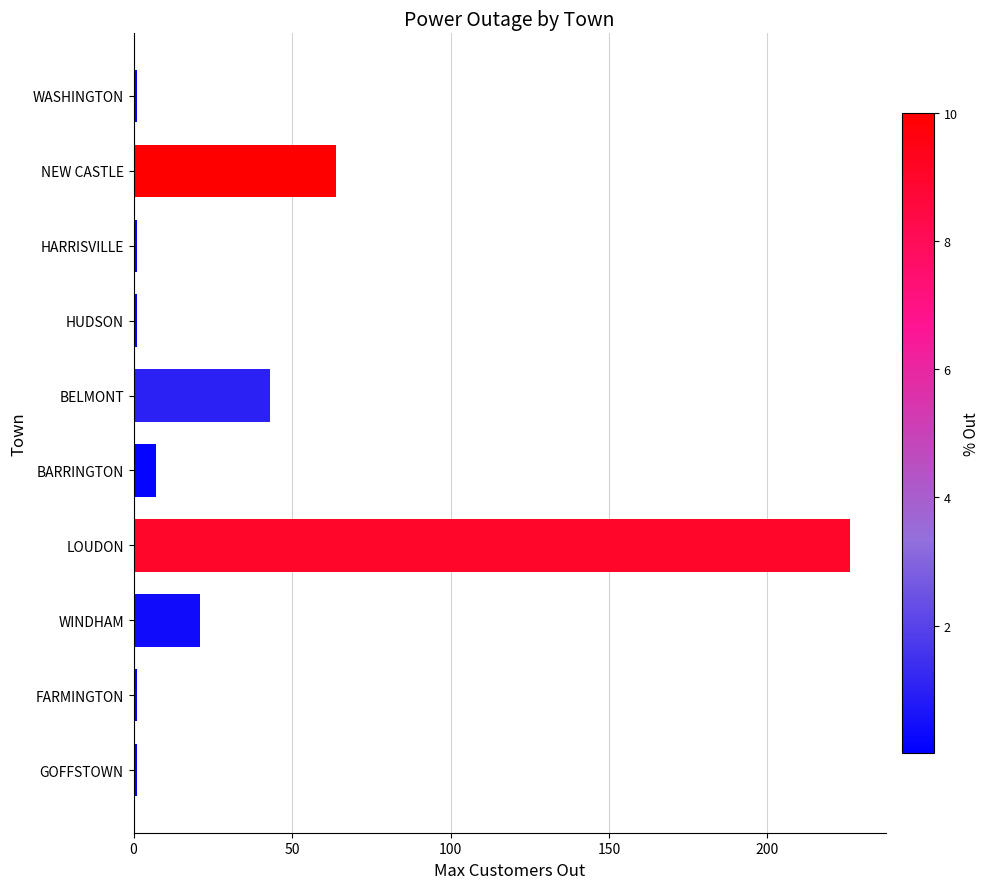

How many values are below 7?

5